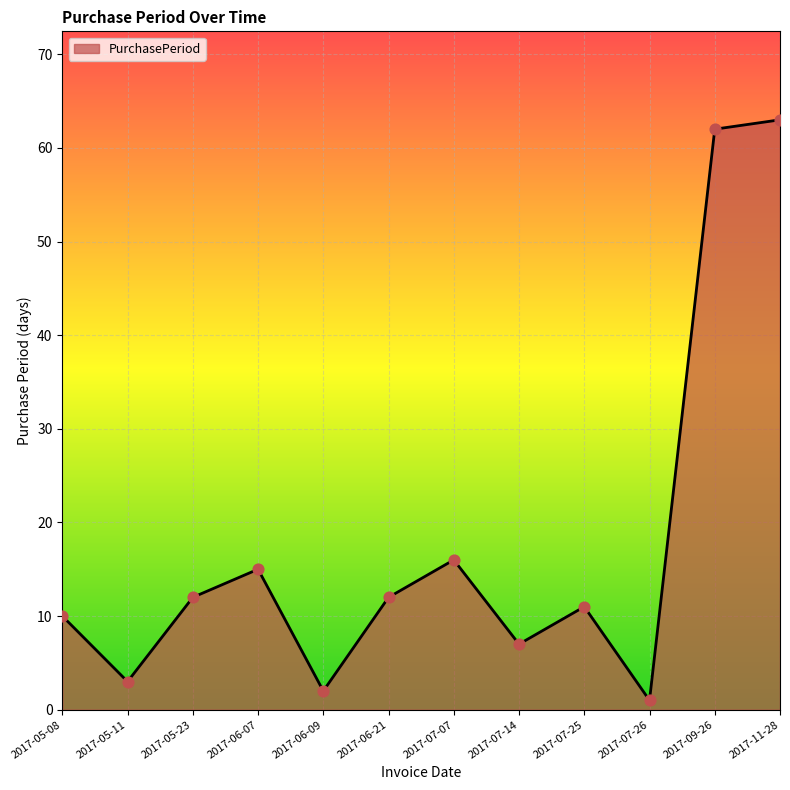

Between 2017-07-26 and 2017-05-11, which is larger?

2017-05-11